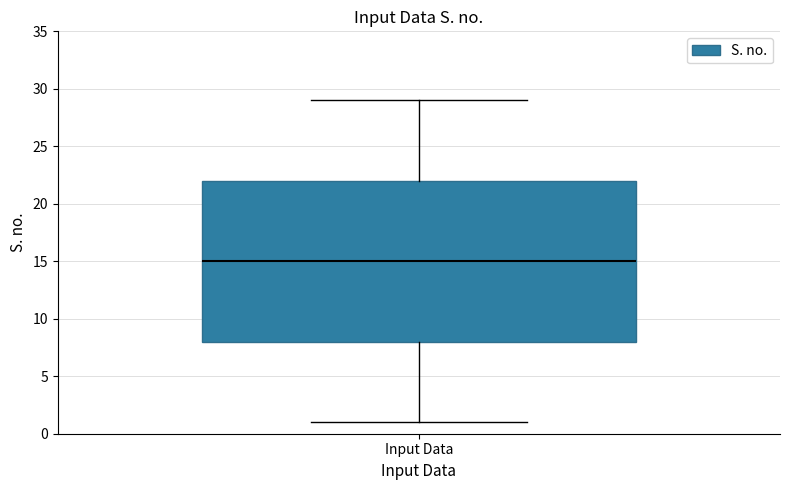

Where does the upper whisker of the box for Input Data end on the y-axis? The values are not printed on the chart, so give them approximately, as read against the axis.

29